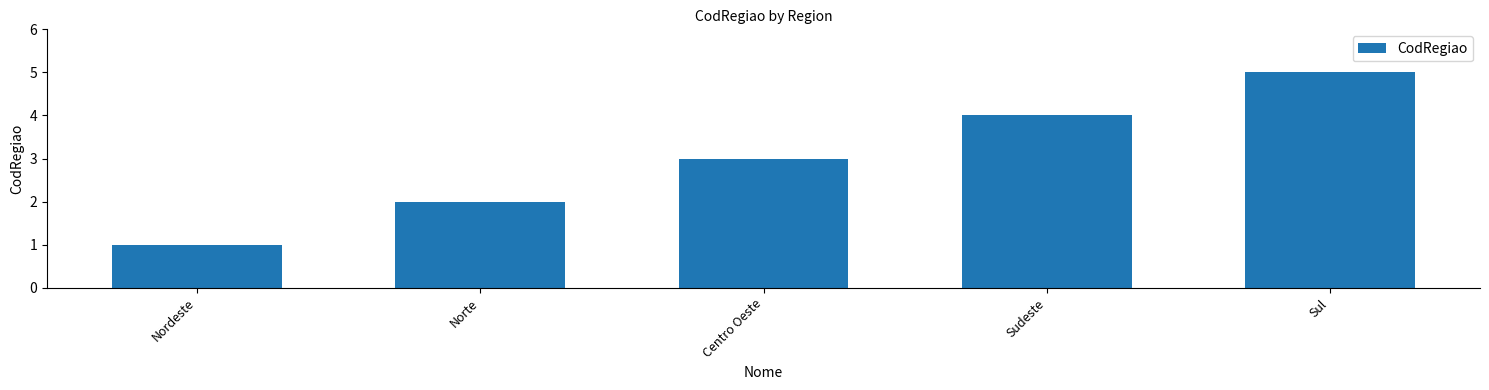

What is the label of the 1st bar from the left?

Nordeste